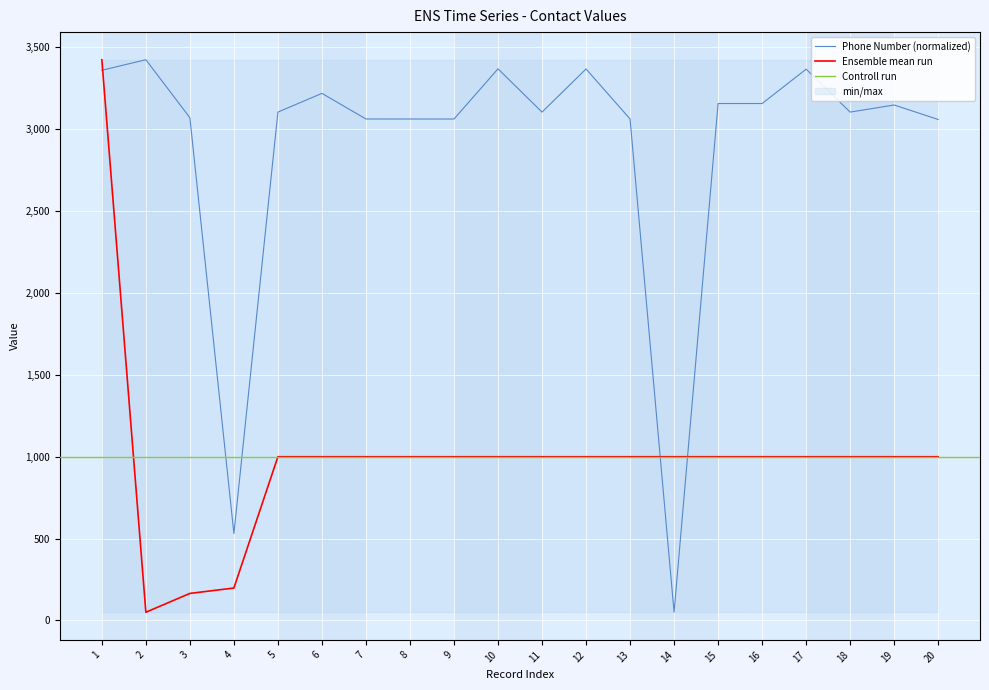

Is the value of Ensemble mean run at 3 greater than the value of Phone Number (normalized) at 16?

No